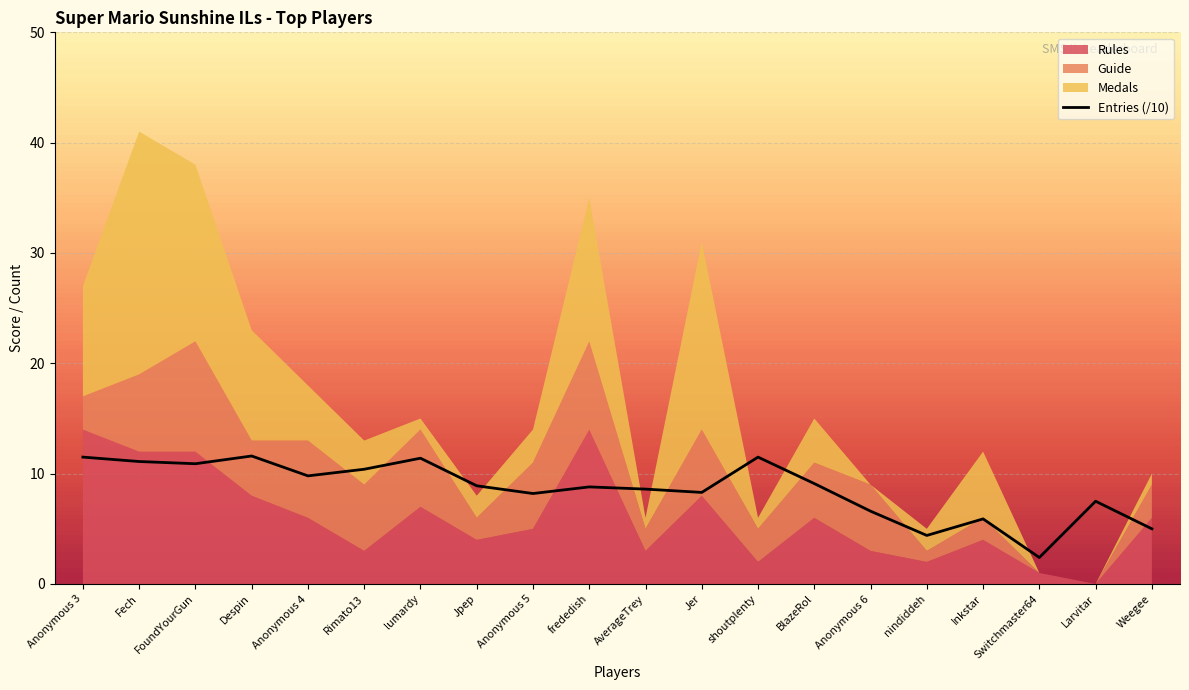

The value at Fech is 11.1. True or false?

True